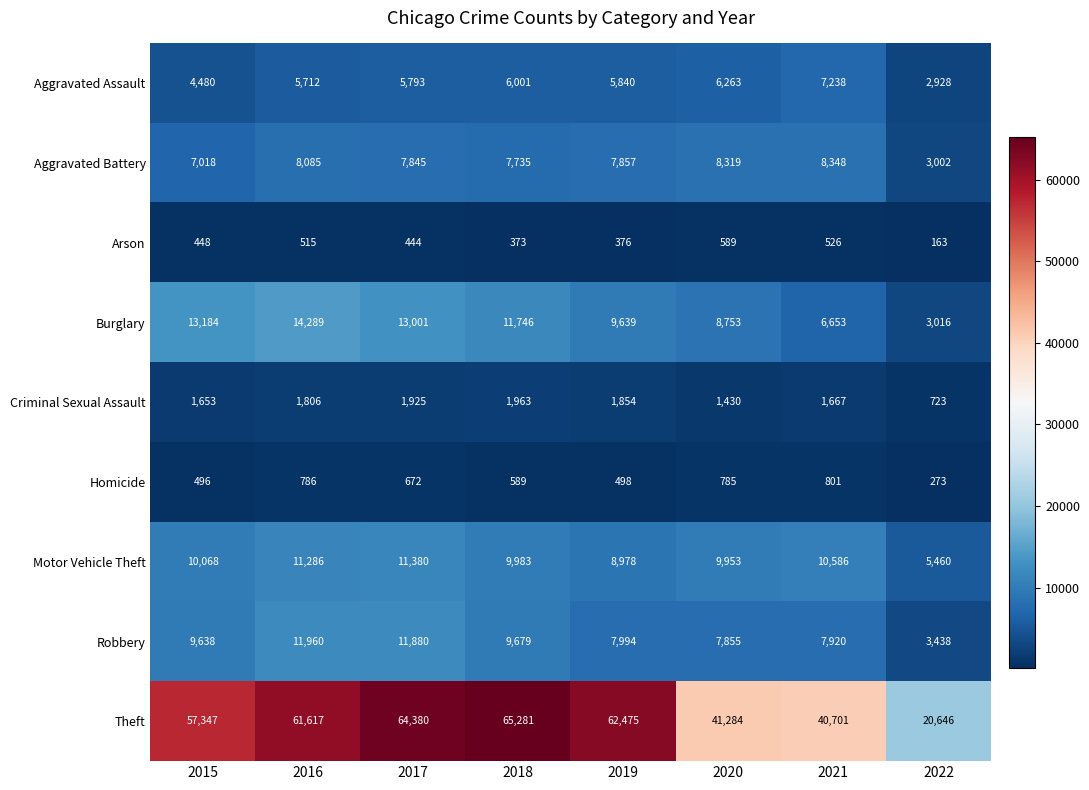

Between 2017 and 2021, which series saw the biggest shift?

Theft